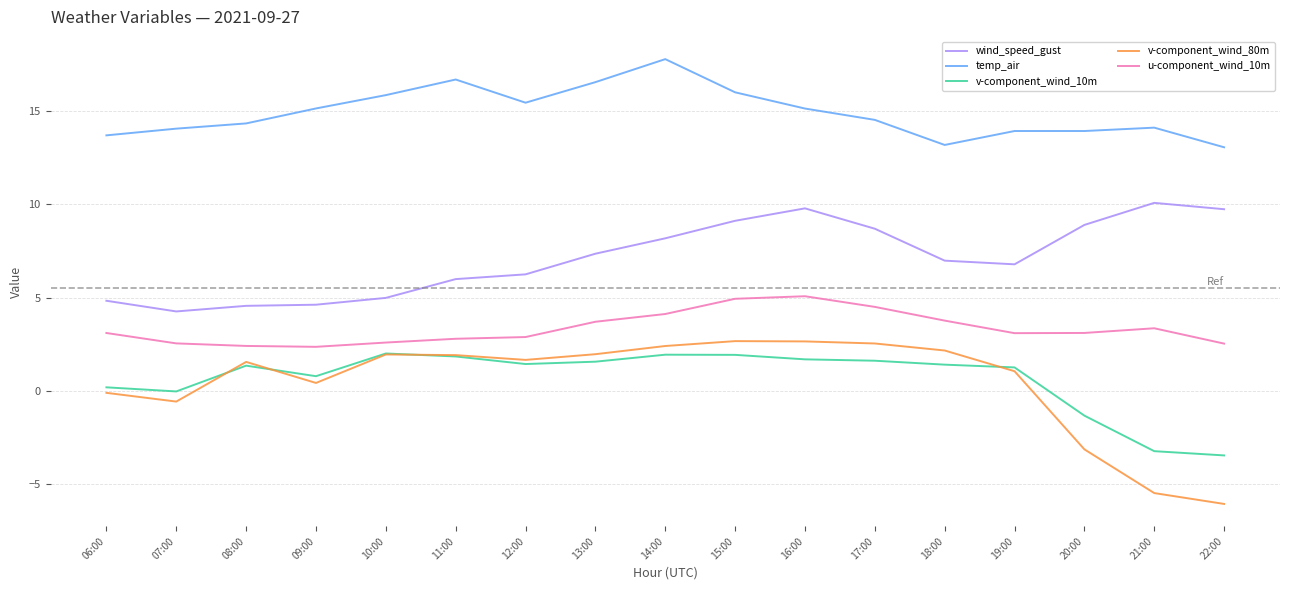

What is the smallest value displayed?

-6.1